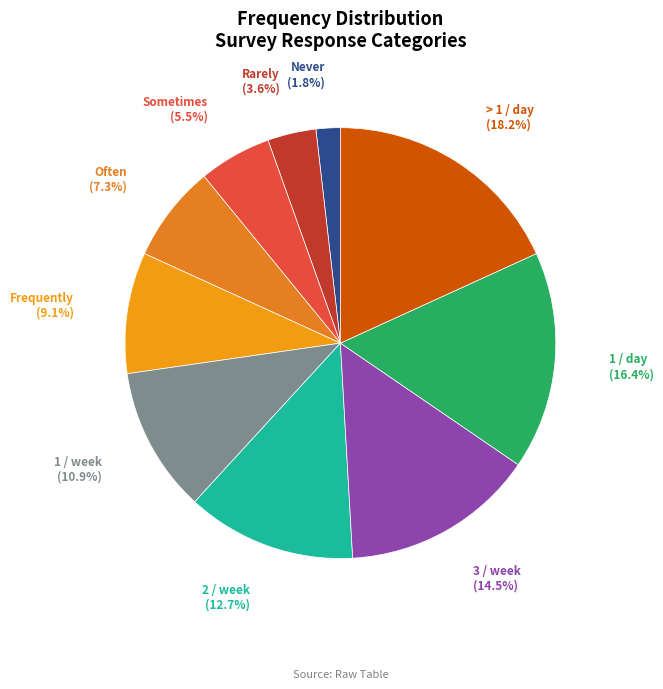

What is the ratio of the value at Often to the value at 3 / week?

0.5